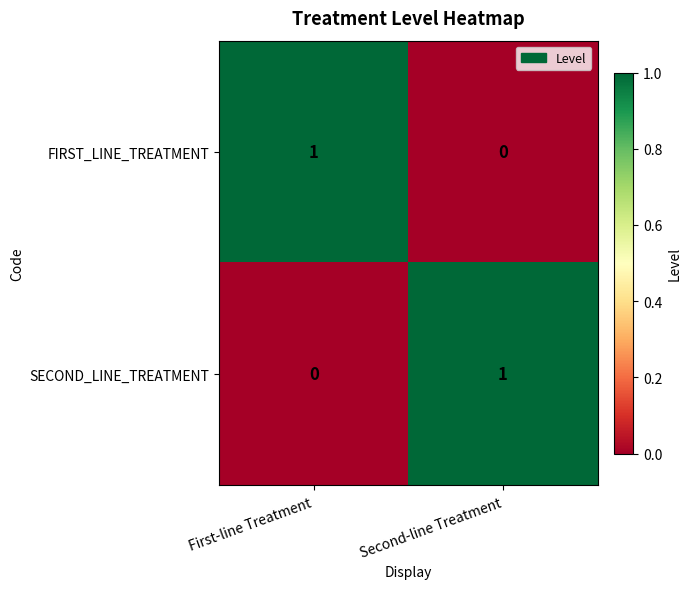

Is it true that SECOND_LINE_TREATMENT equals 1 at Second-line Treatment?

True